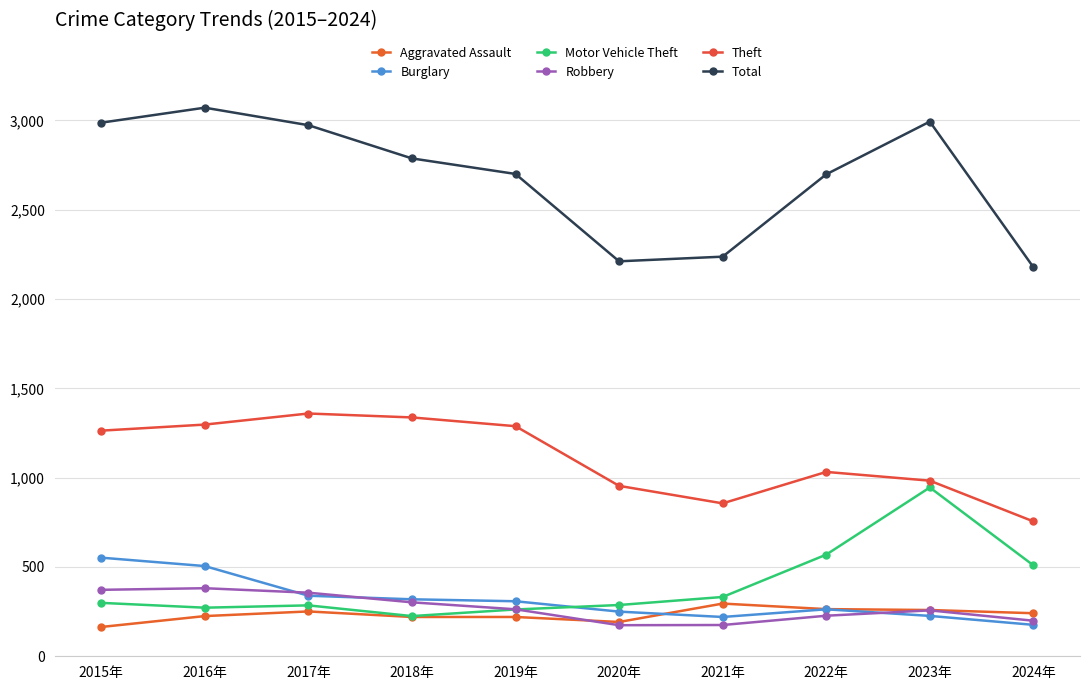

What are all the series names shown in the legend?

Aggravated Assault, Burglary, Motor Vehicle Theft, Robbery, Theft, Total